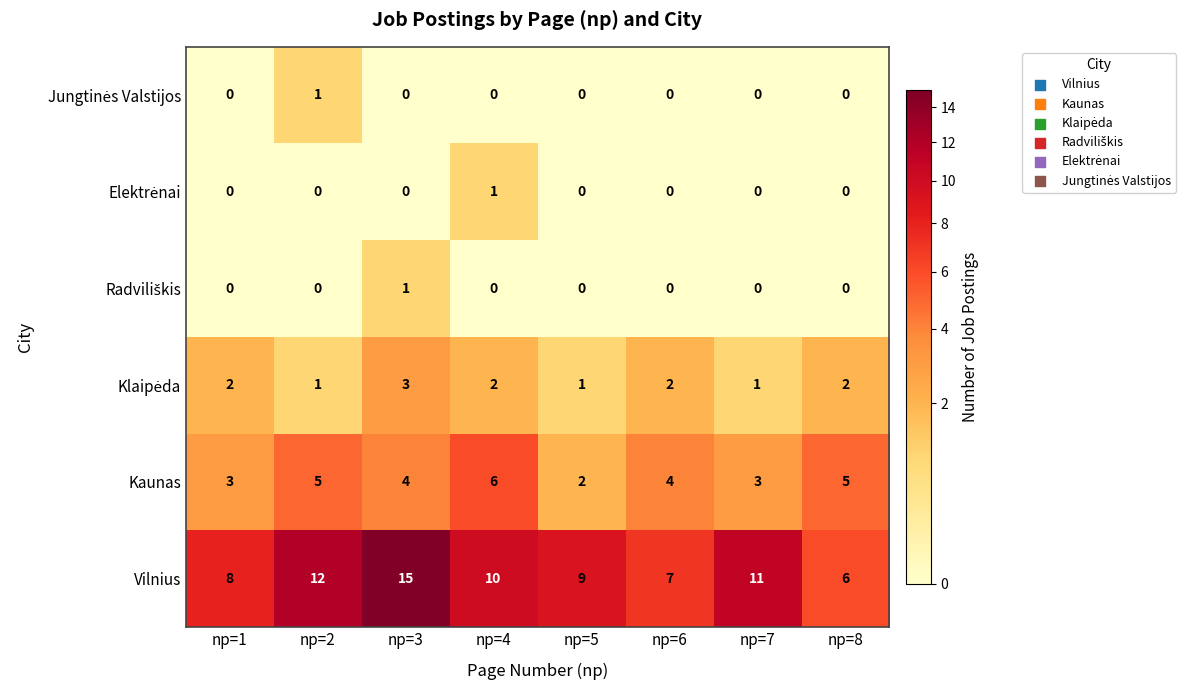

True or false: Vilnius has a value of 7 at np=6.

True